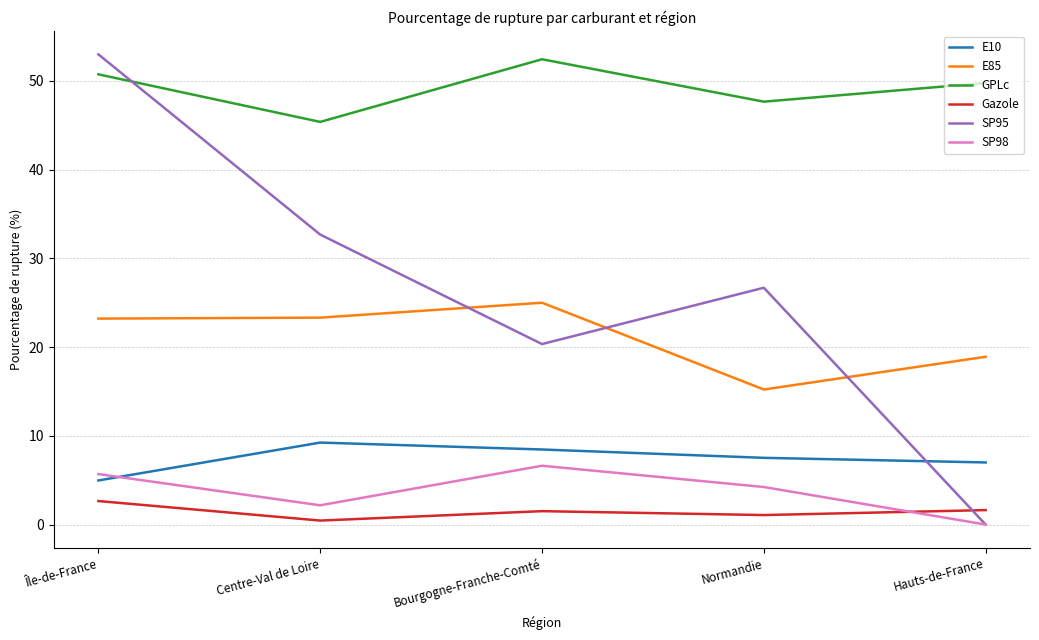

List the labels in order of SP95 value, smallest first.

Hauts-de-France, Bourgogne-Franche-Comté, Normandie, Centre-Val de Loire, Île-de-France